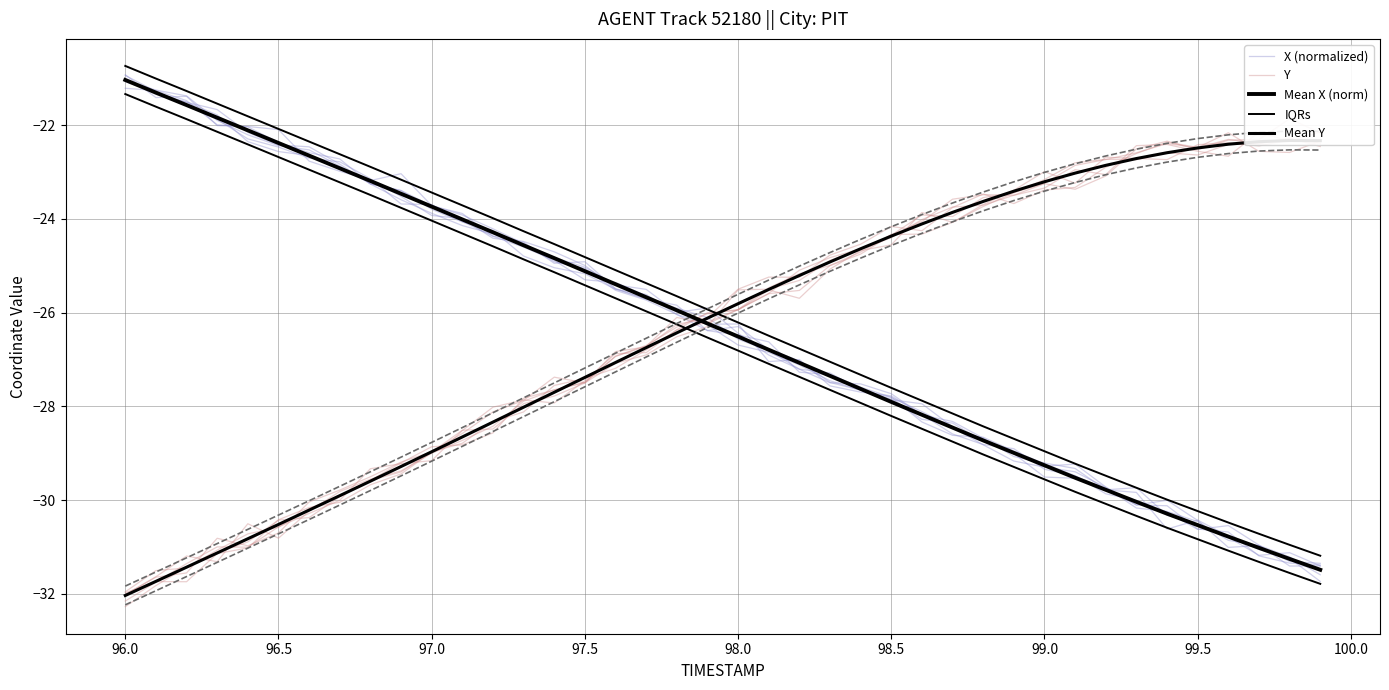

At how many categories does at least one series exceed -31?

40